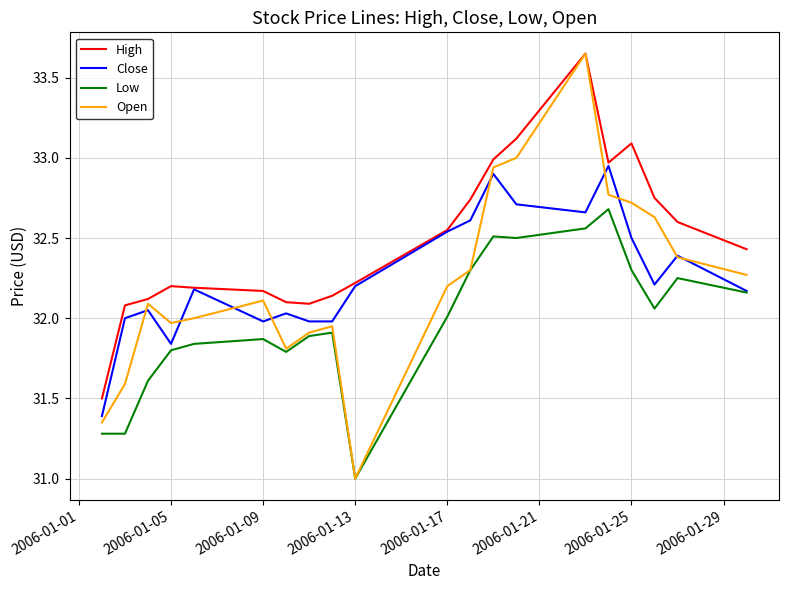

Which series has the widest spread of values?

Open